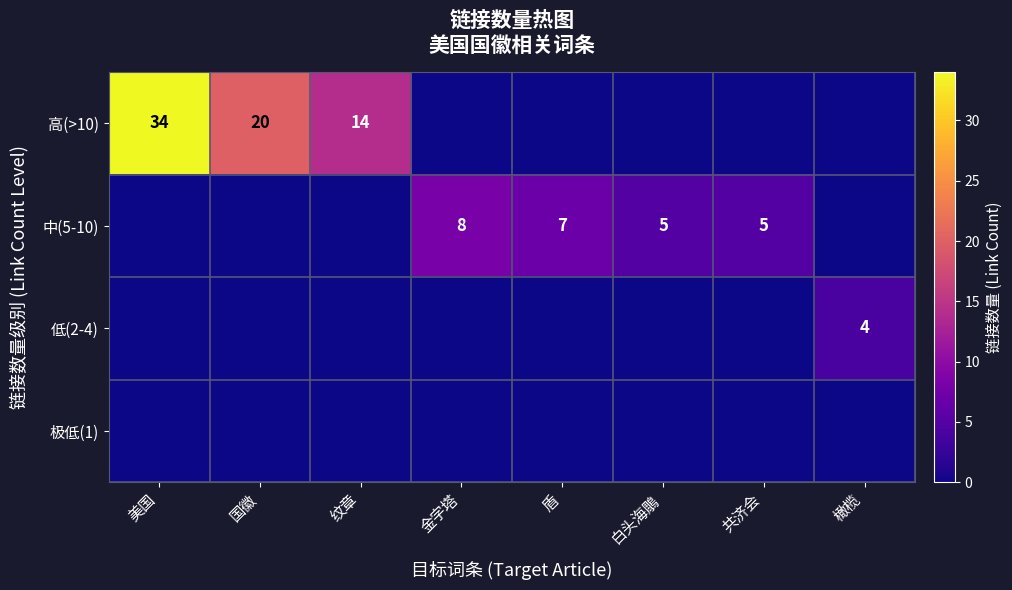

Is it true that 高(>10) equals 23 at 纹章?

False